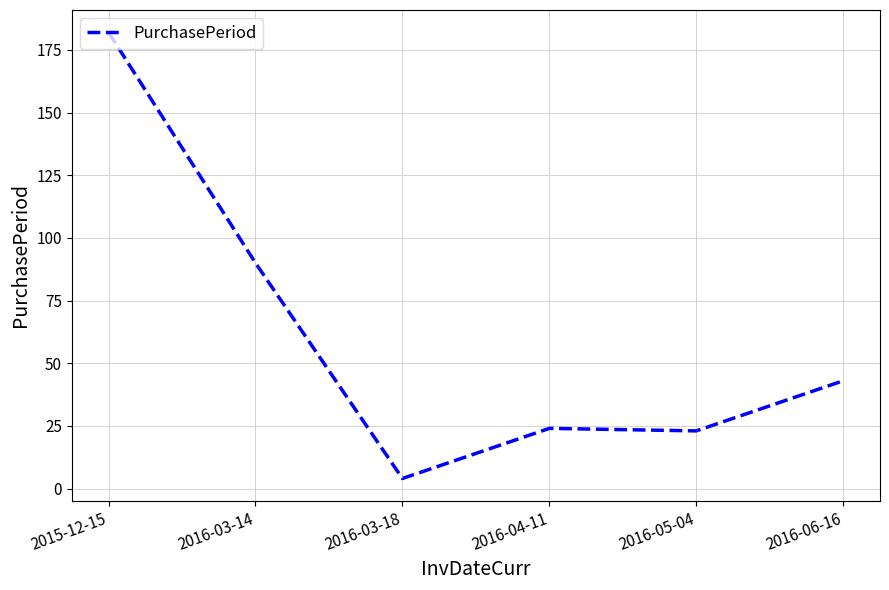

Between 2016-03-18 and 2016-06-16, which is larger?

2016-06-16